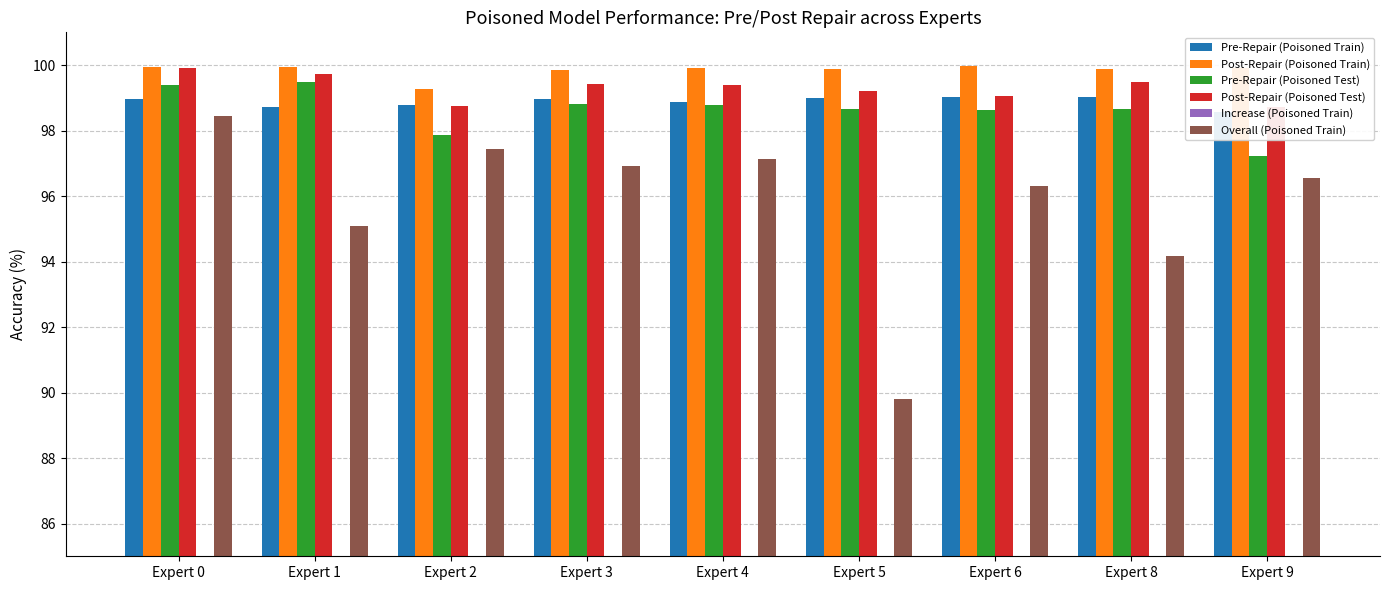

Which has a higher value, Expert 1 or Expert 2?

Expert 2